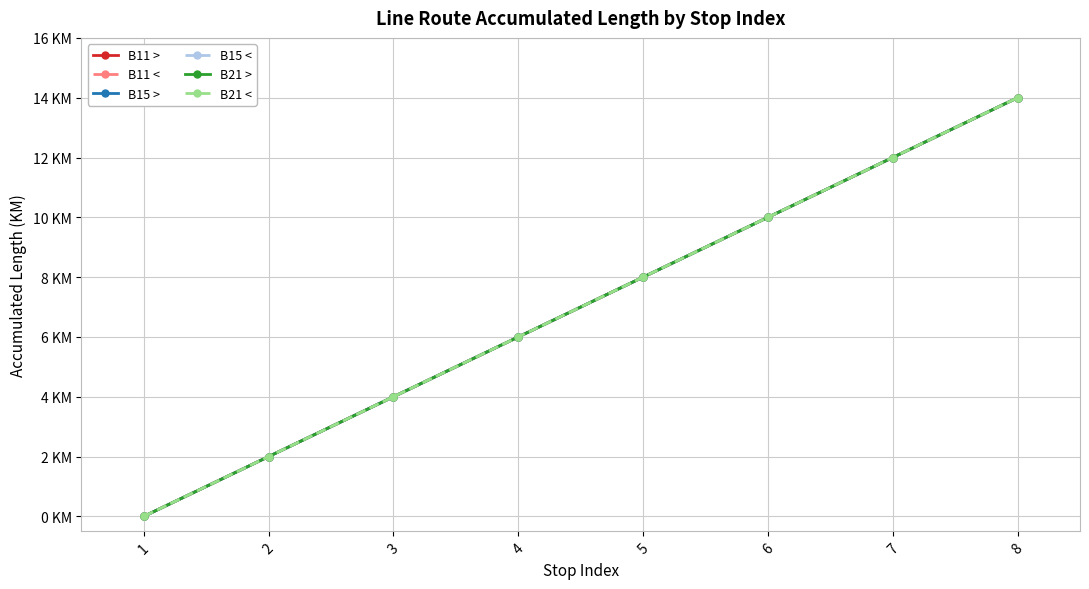

At which label does B15 < reach its minimum?

1